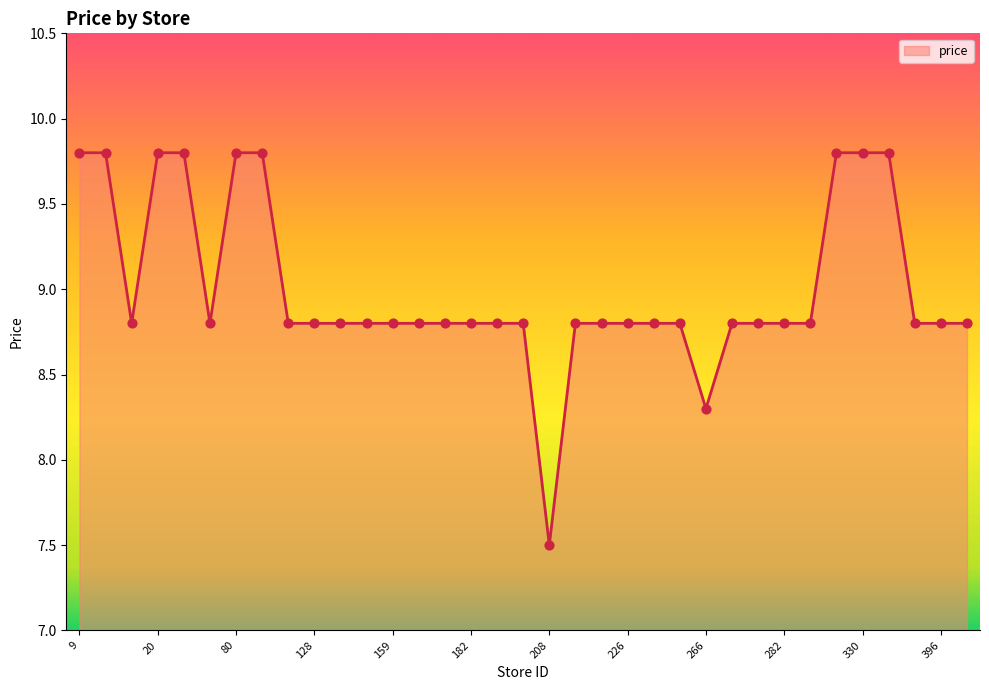

What is the difference between the maximum and minimum values?

2.3